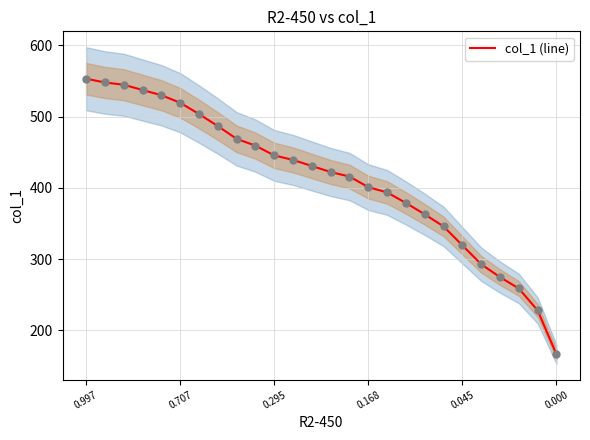

What is the change in value from 11 to 14?

-23.3